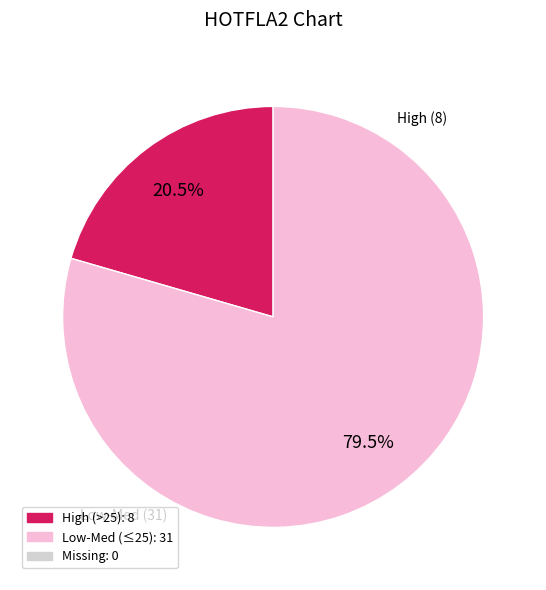

Is there a majority slice in this chart?

Yes